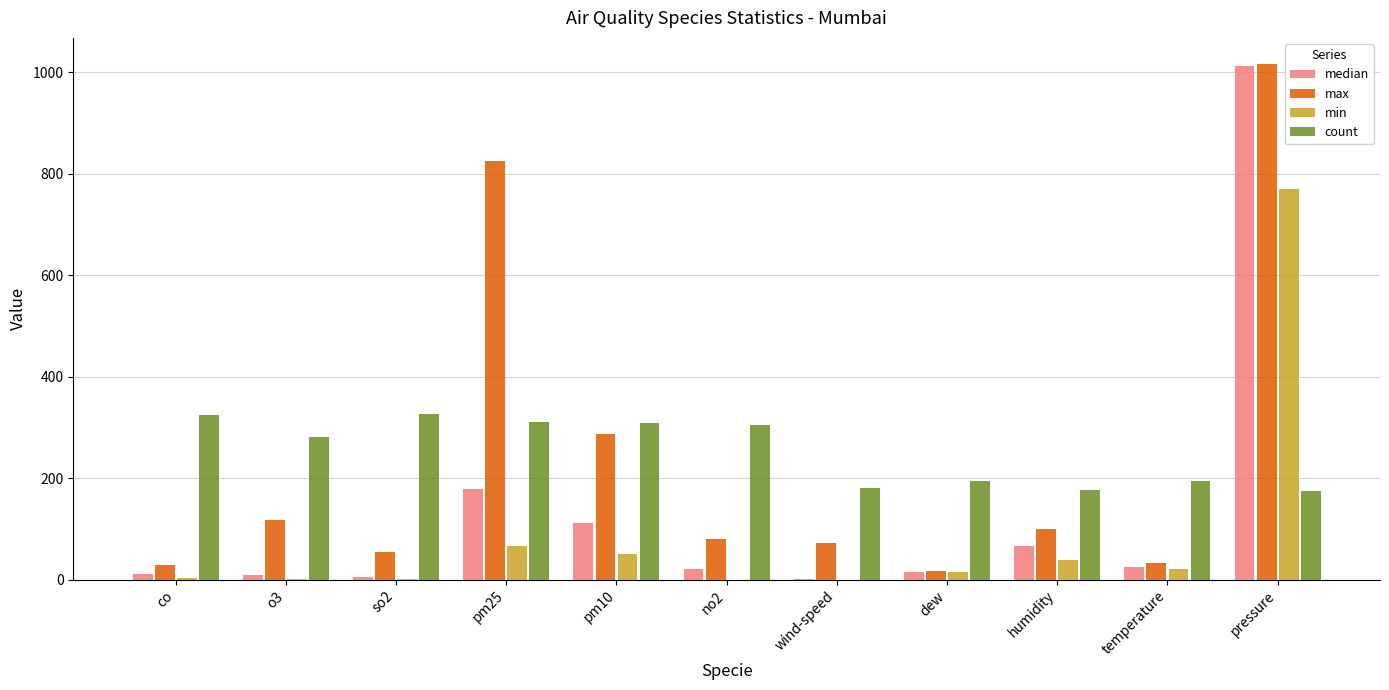

How many groups of bars are there?

11